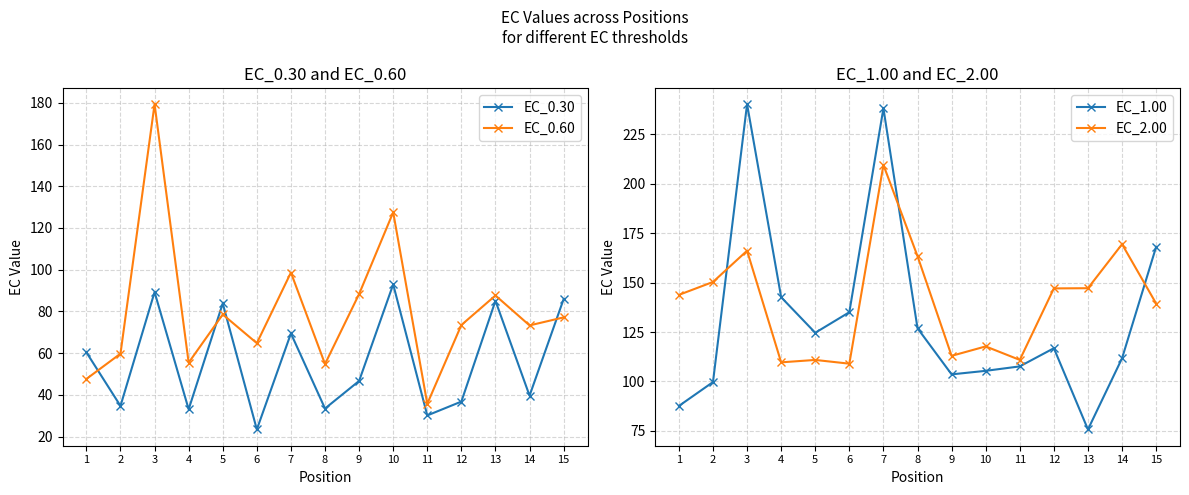

How many interior local valleys does the EC_0.60 series have?

5